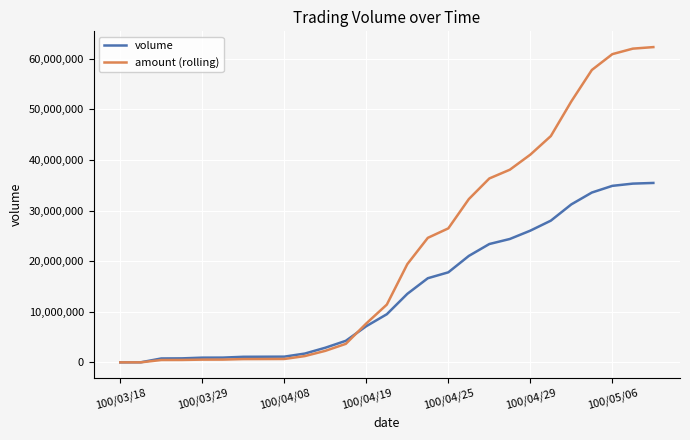

What is the minimum value for volume?

10000